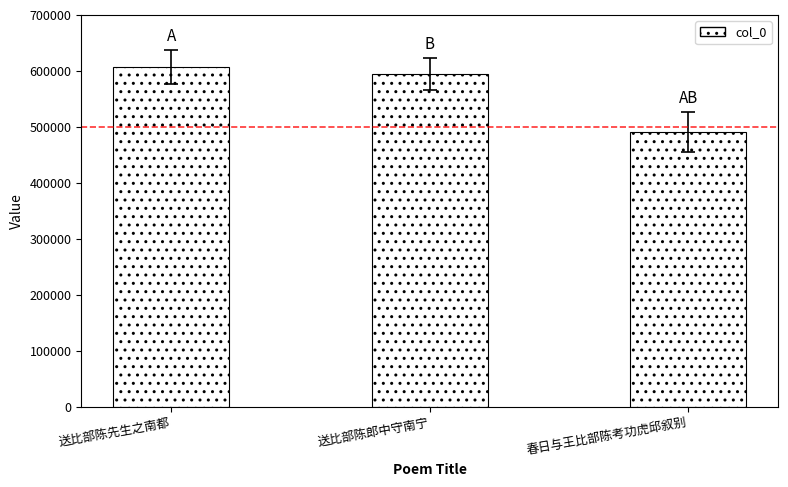

The chart shows a value of 227132 at 春日与王比部陈考功虎邱叙别. True or false?

False